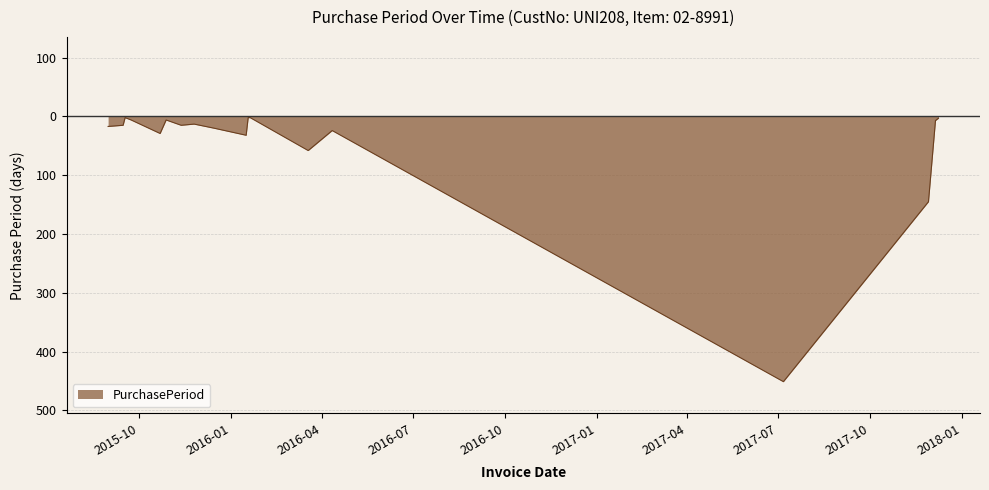

Reading left to right, extract all data points from this chart.

2015-08-31=-17	2015-09-15=-15	2015-09-17=-2	2015-09-23=-6	2015-10-22=-29	2015-10-28=-6	2015-11-12=-15	2015-11-25=-13	2015-12-15=-20	2016-01-16=-32	2016-01-18=-2	2016-01-20=-2	2016-03-18=-58	2016-04-11=-24	2017-07-06=-451	2017-11-28=-145	2017-12-05=-7	2017-12-08=-3